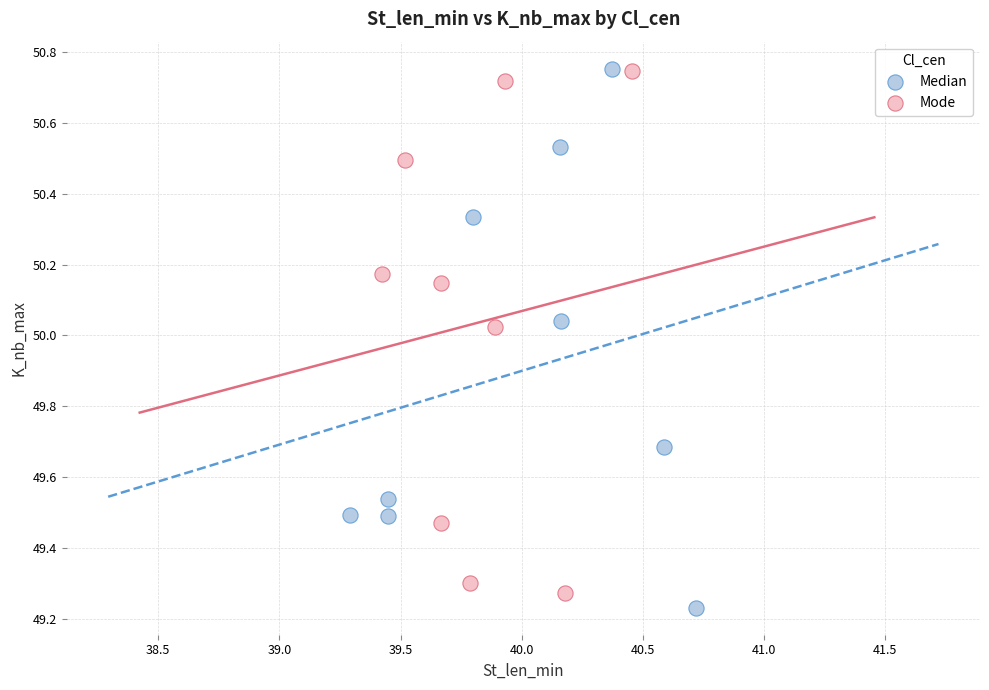

Which series contains the lowest Y value?

Median